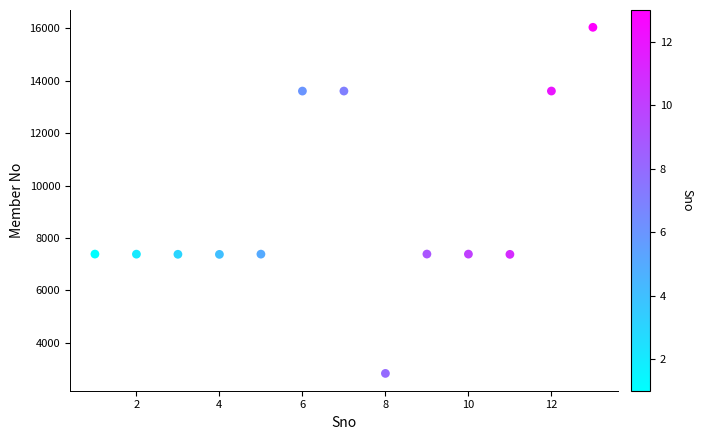

What is the range of Y values (max minus min)?

13211